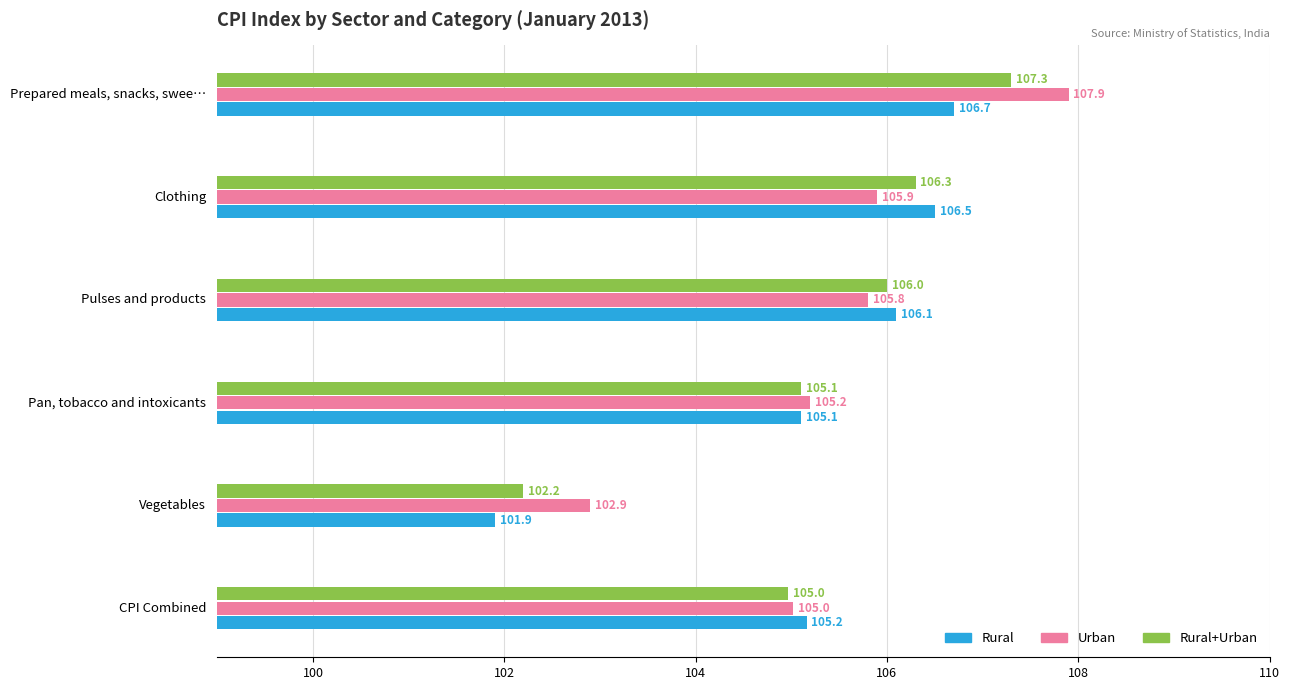

The value of Rural at Pan, tobacco and intoxicants is 67.0. True or false?

False